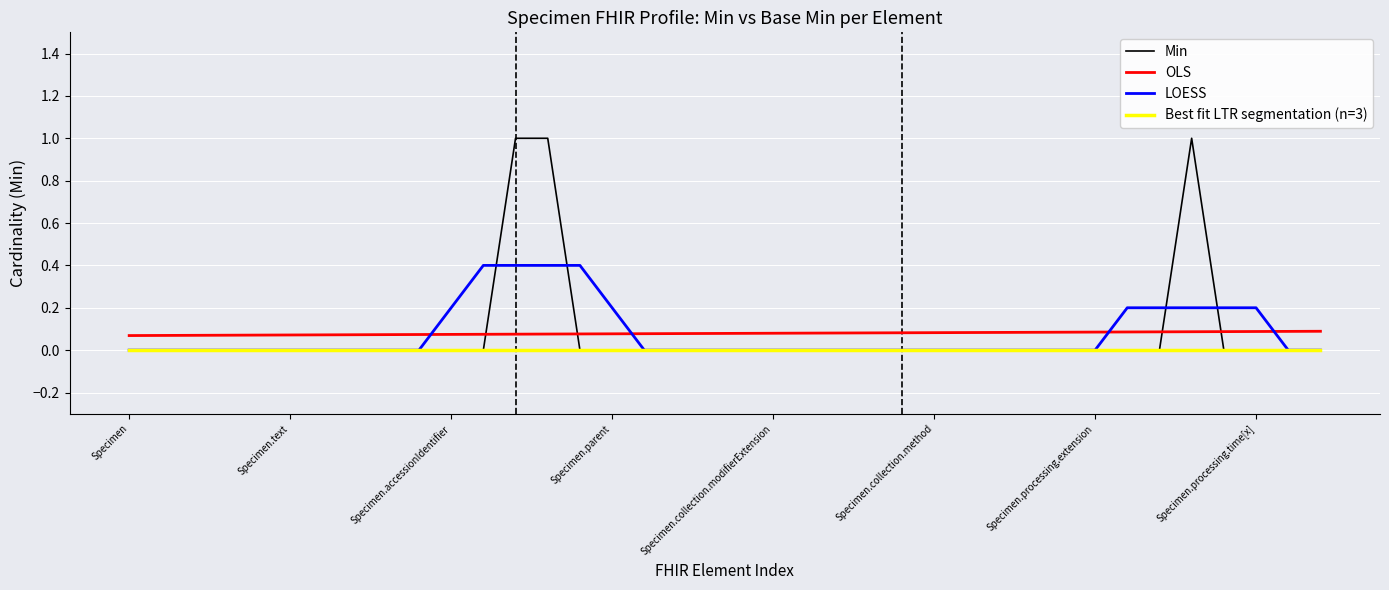

True or false: the data shows 0 at Specimen.identifier.

False